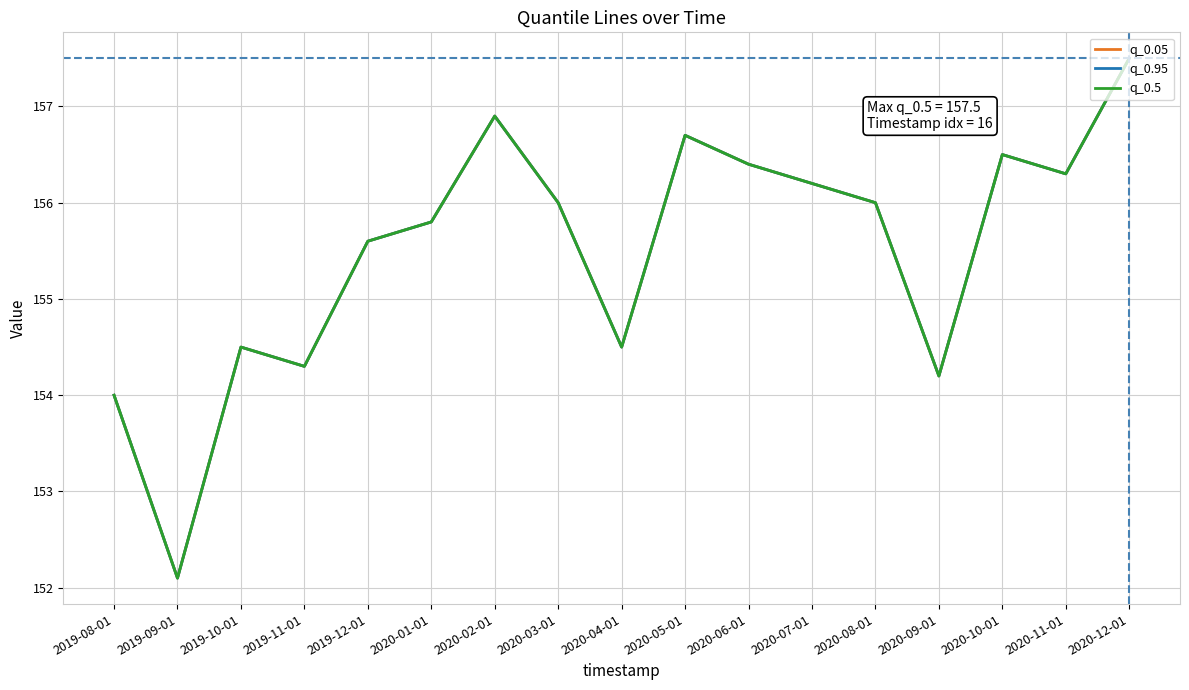

What is the label of the 7th point from the left?

2020-02-01